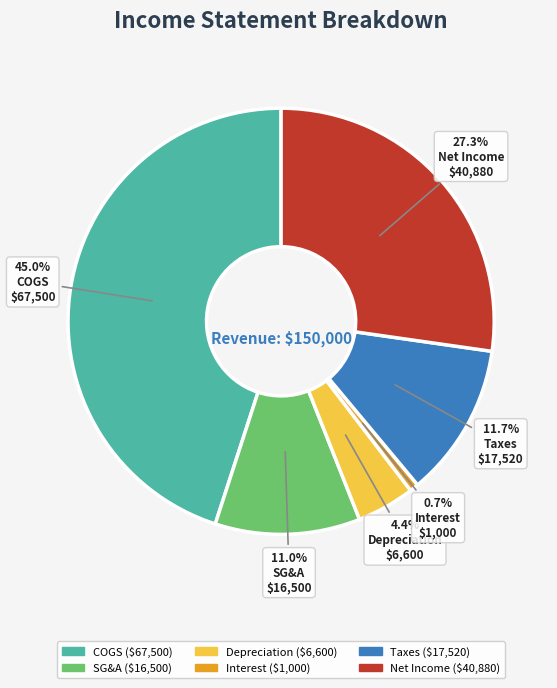

What is the total percentage of SG&A and Interest?

11.7%